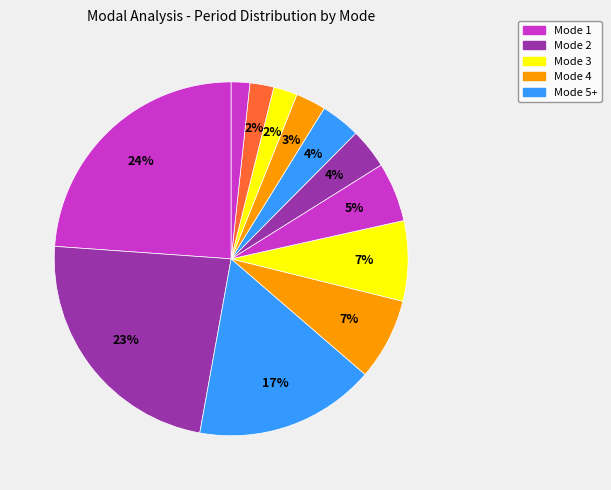

How many slices are in this pie chart?

12